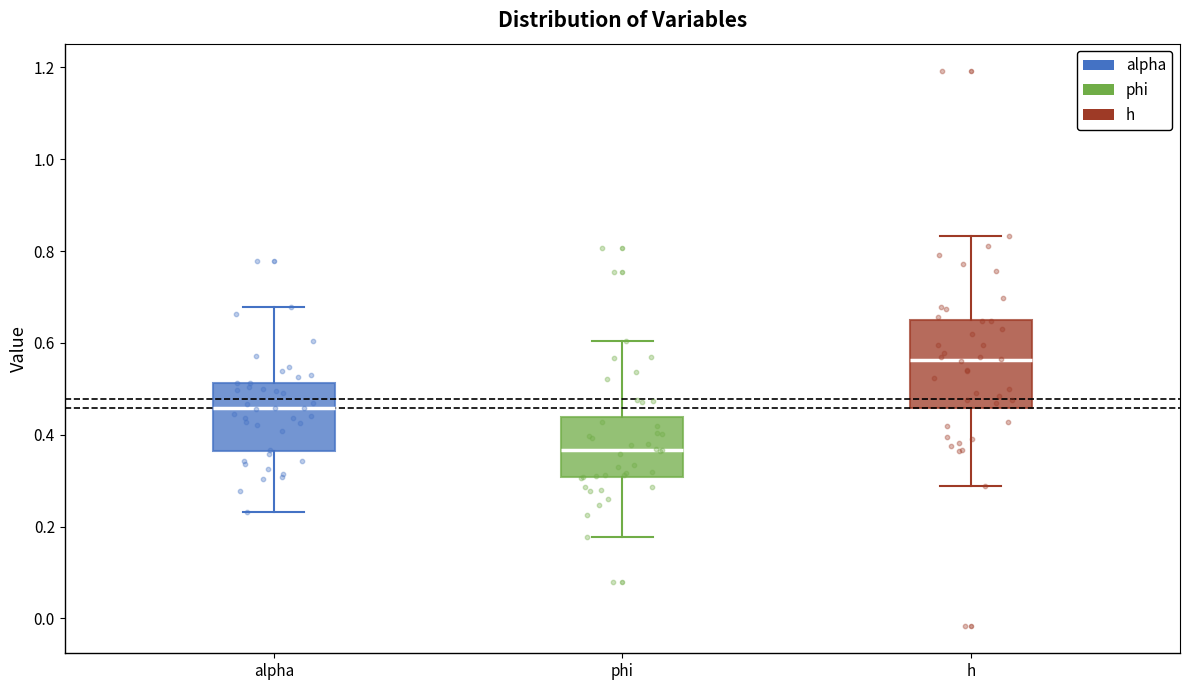

Reading left to right, read every box against the y-axis: the position of its median line, the range the box covers, and the ends of its whiskers. The values are not printed on the chart, so give them approximately, as read against the axis.

alpha: median 0.46, box 0.36 to 0.52, whiskers 0.24 to 0.68
phi: median 0.36, box 0.30 to 0.44, whiskers 0.18 to 0.60
h: median 0.56, box 0.46 to 0.64, whiskers 0.28 to 0.84